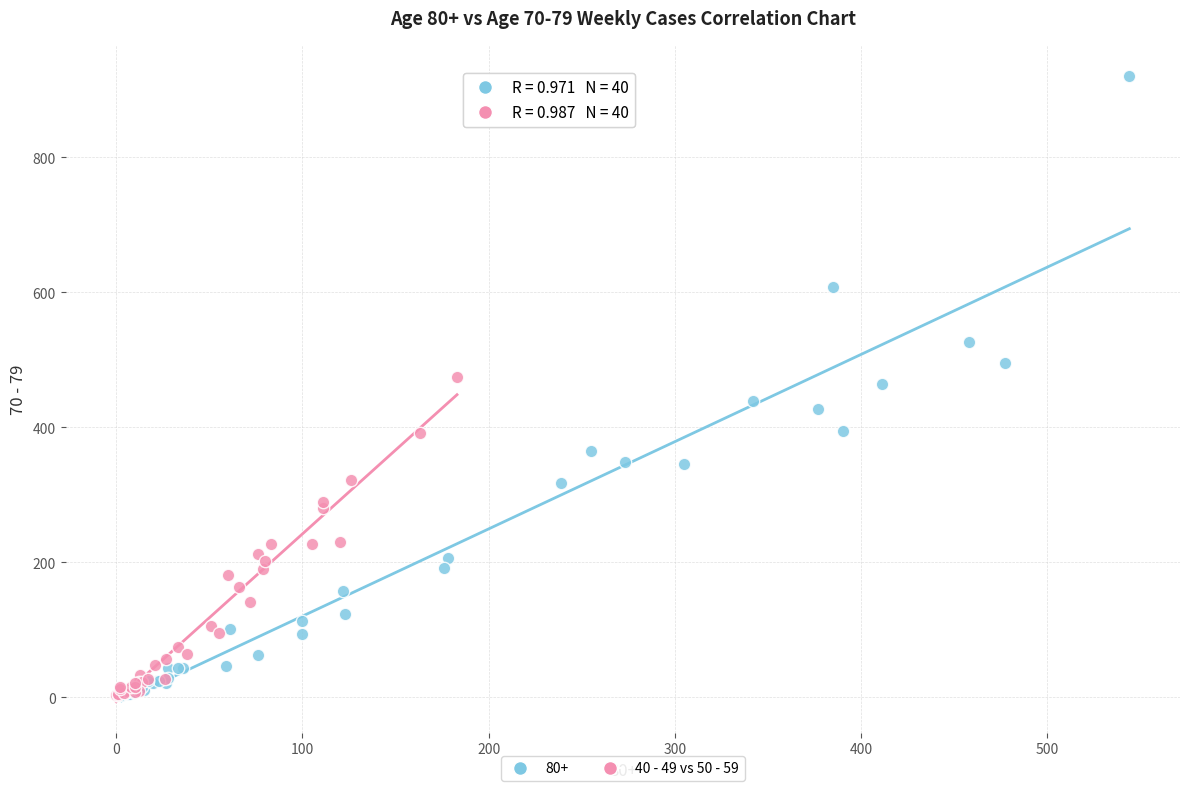

Which series has the widest spread of Y values?

80+